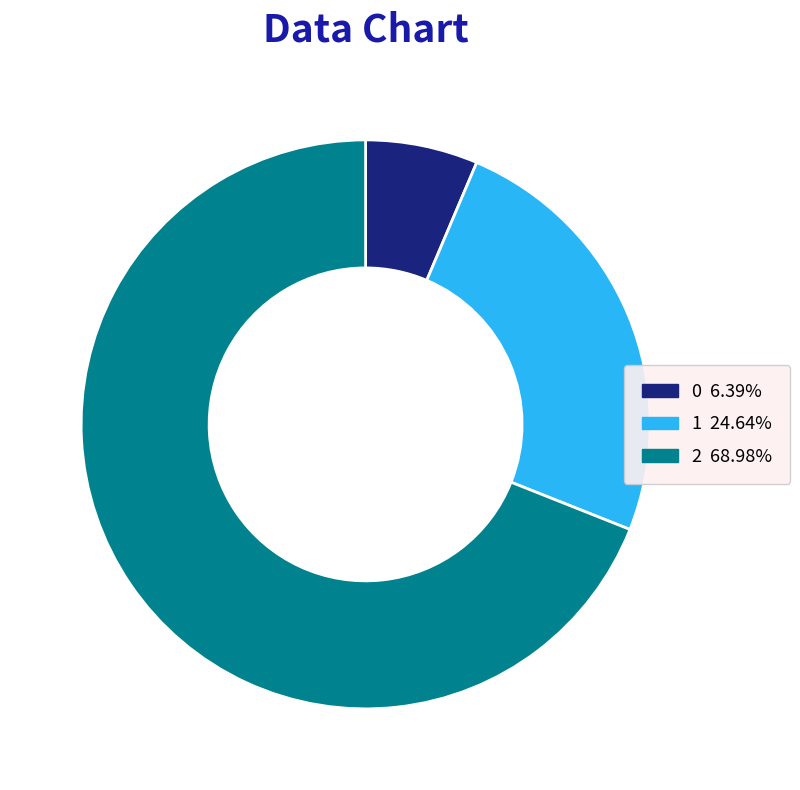

How many slices are in this pie chart?

3